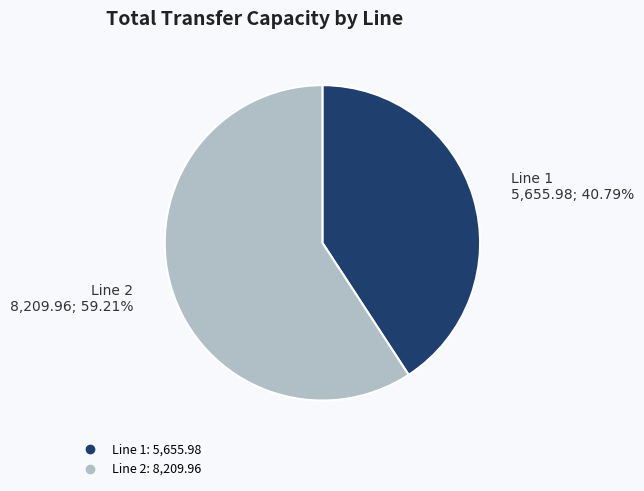

What percentage is the Line 1 slice, to the nearest percent?

41%